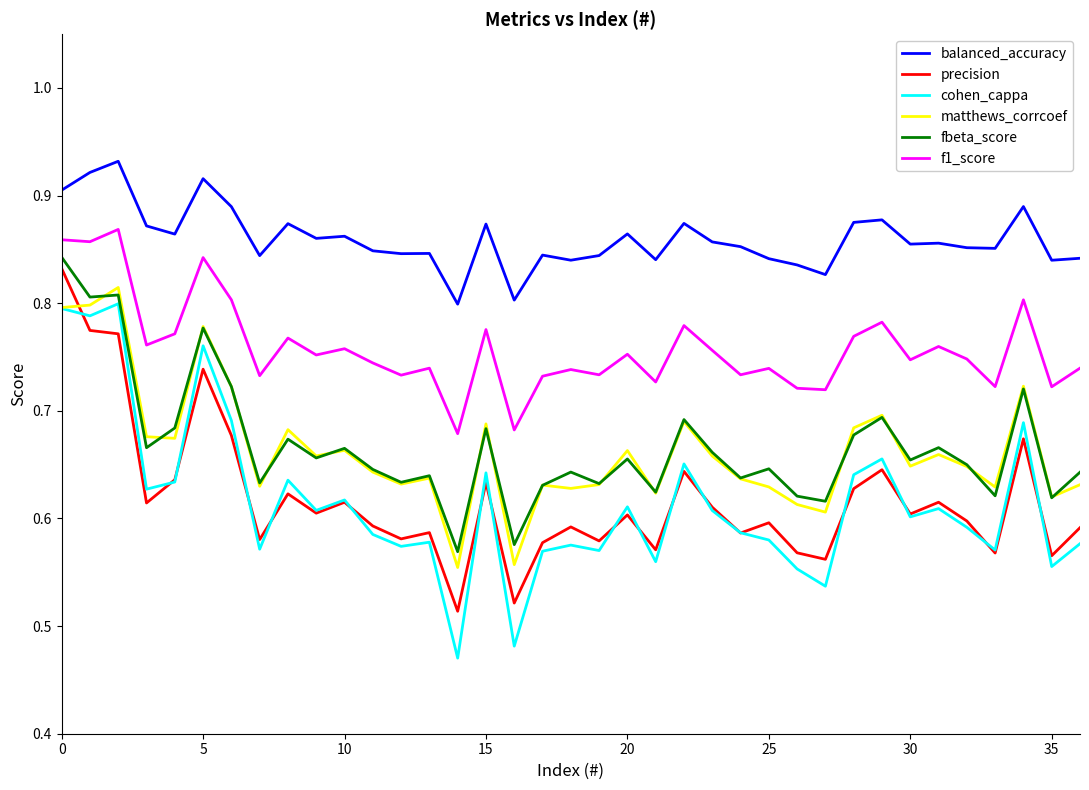

In fbeta_score, how many points are higher than both neighbors (excluding endpoints)?

13